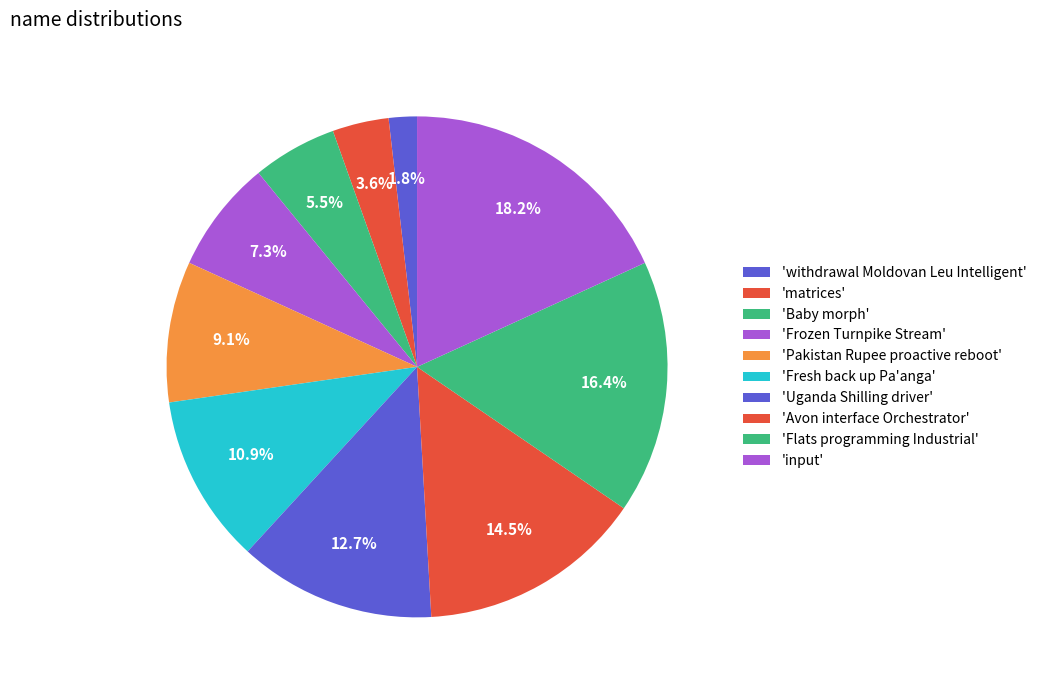

Which category has the biggest portion of the pie?

input